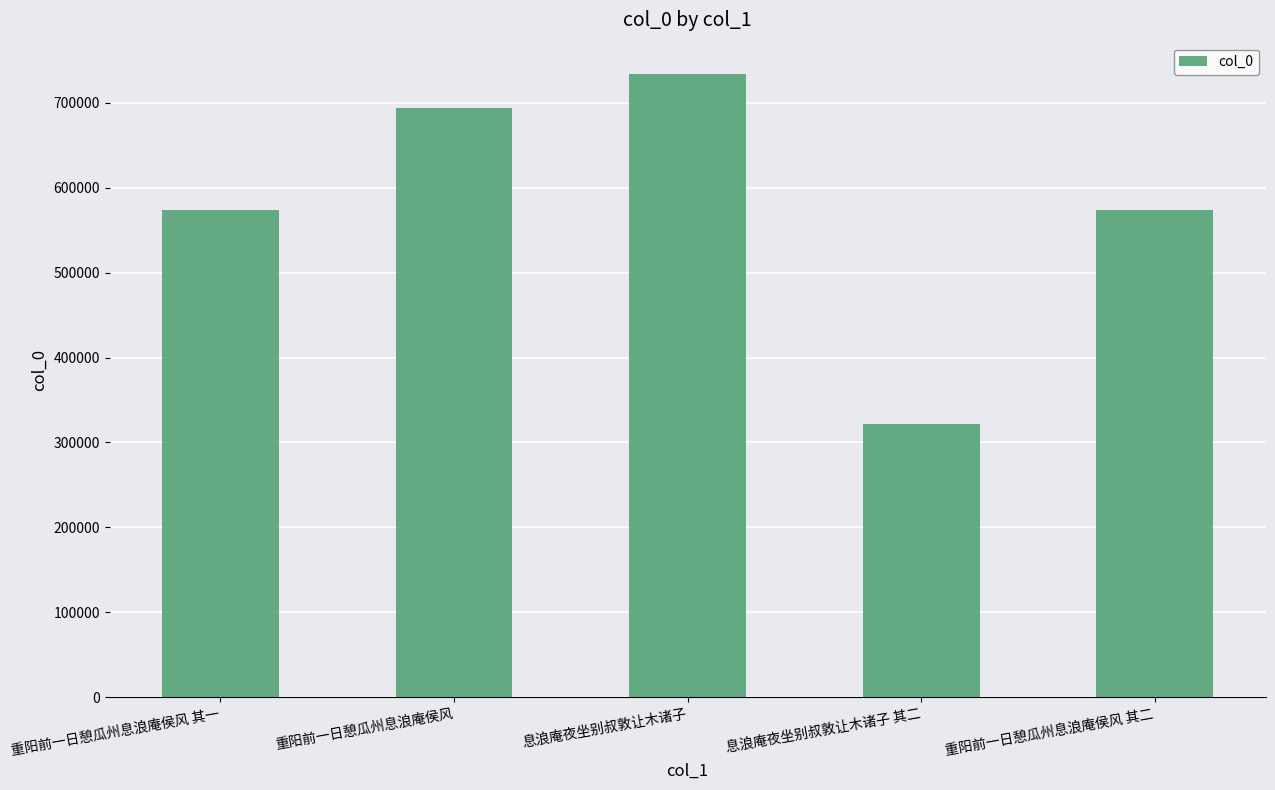

What is the sum of the values at 重阳前一日憩瓜州息浪庵侯风 and 重阳前一日憩瓜州息浪庵侯风 其二?

1267691